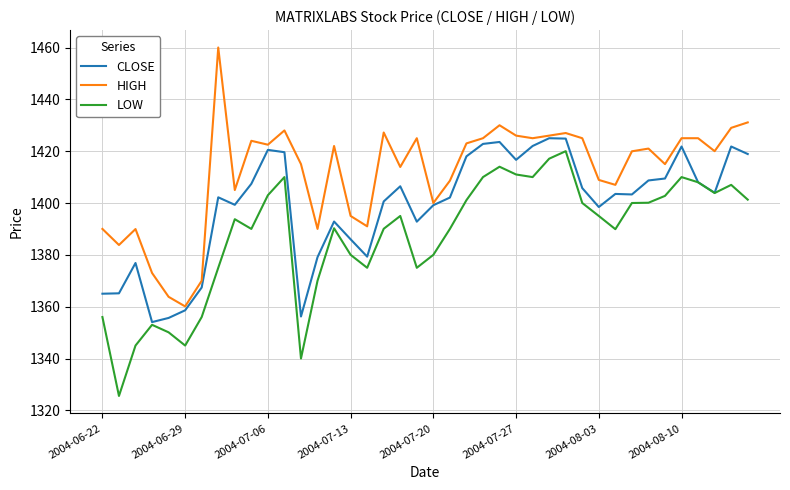

What is the minimum value for HIGH?

1360.1